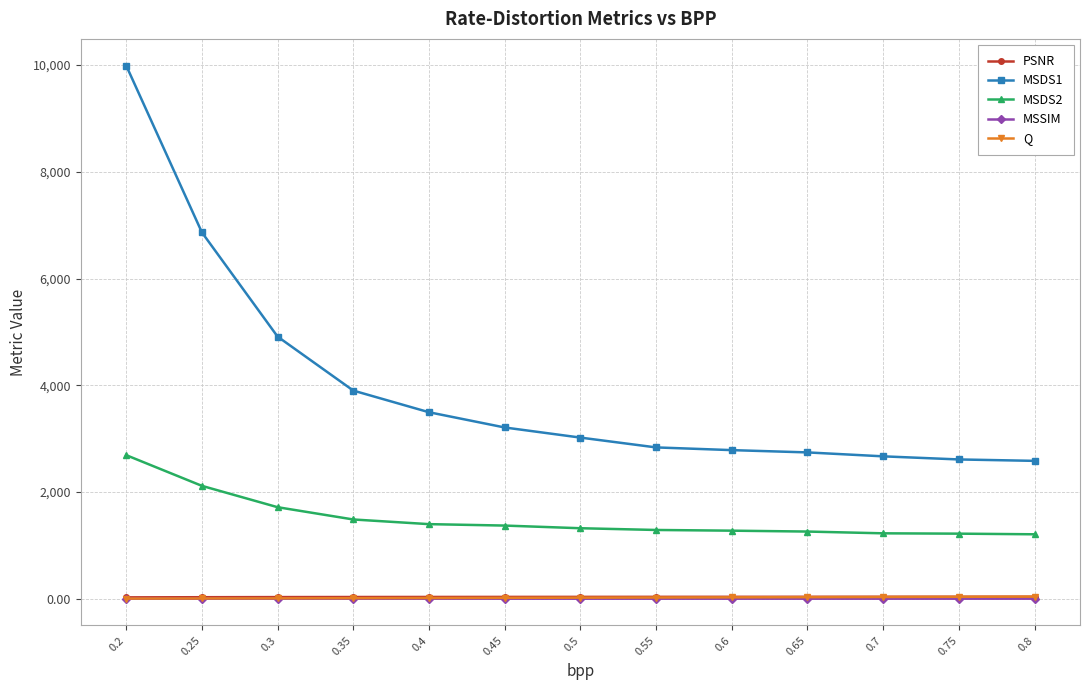

The value of MSDS2 at 0.3 is 1715.2. True or false?

True